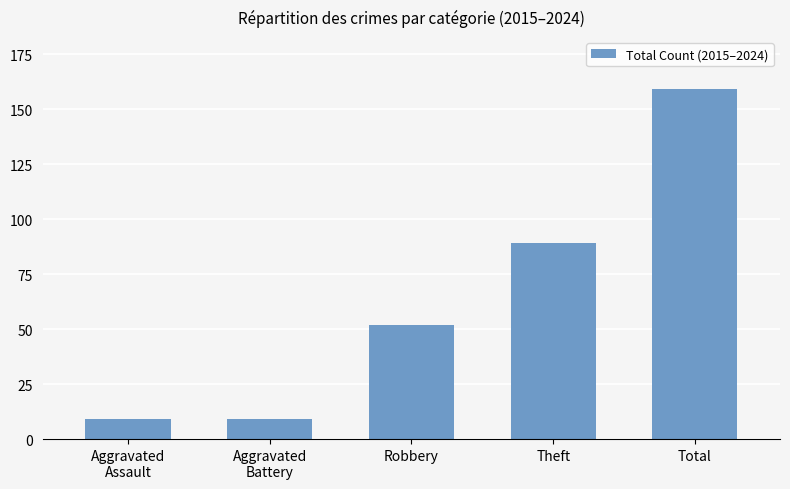

What is the difference between the maximum and second lowest values?

150